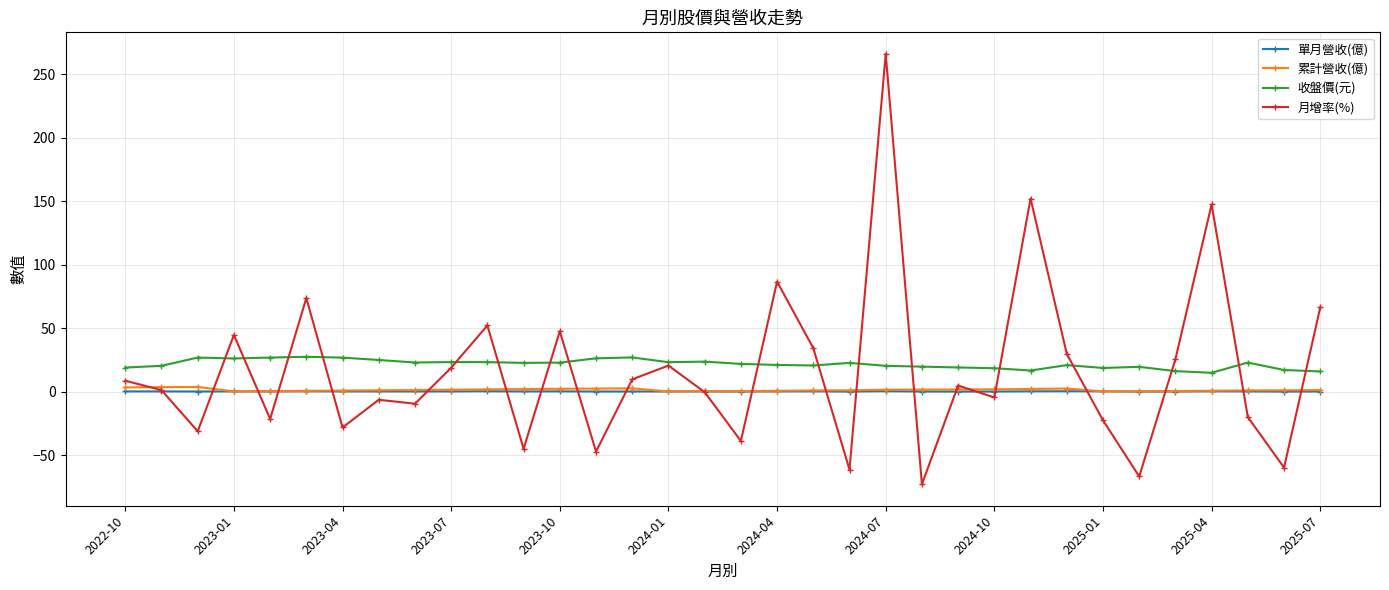

What is the smallest value displayed?

-72.9